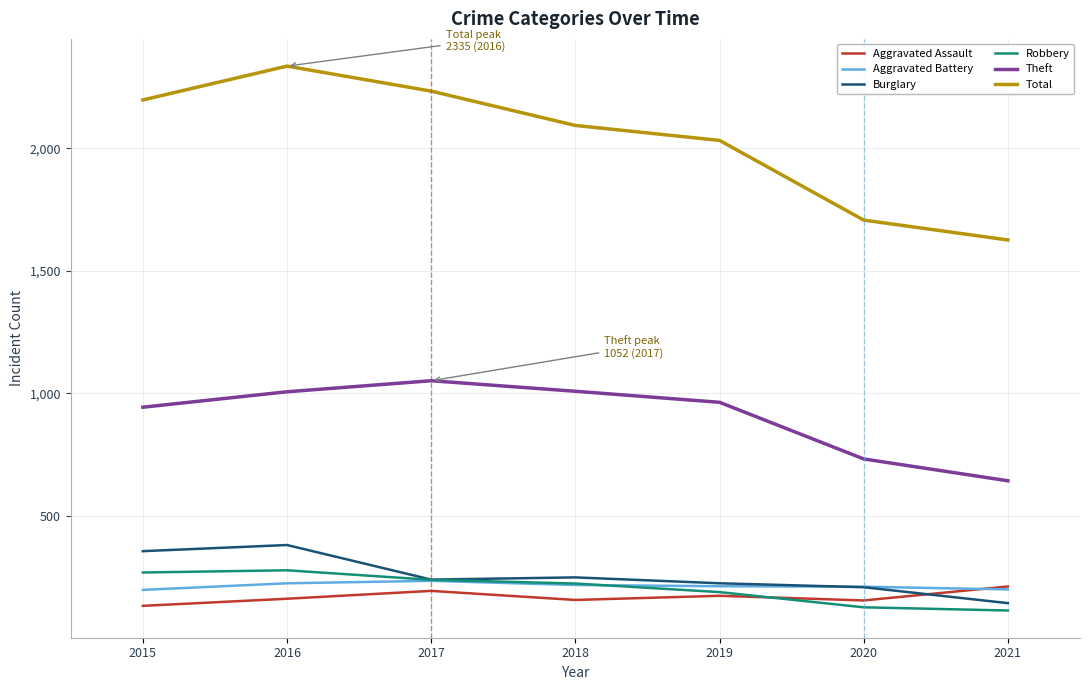

What is the total value across all series at 2021?

2944